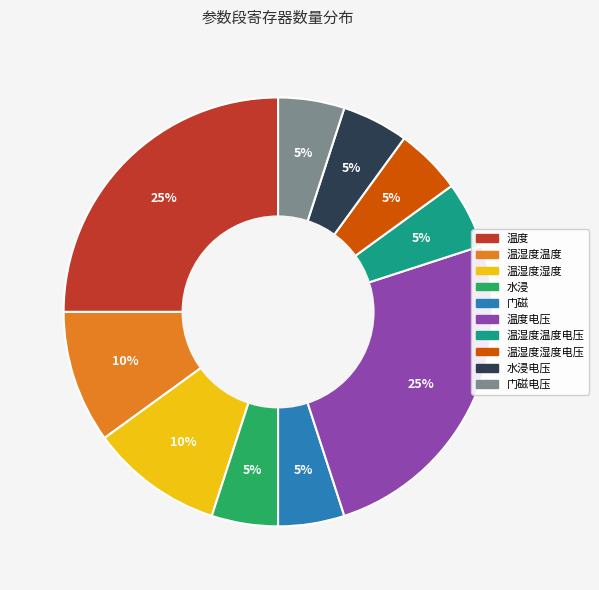

To the nearest percent, what is the average slice percentage?

10%